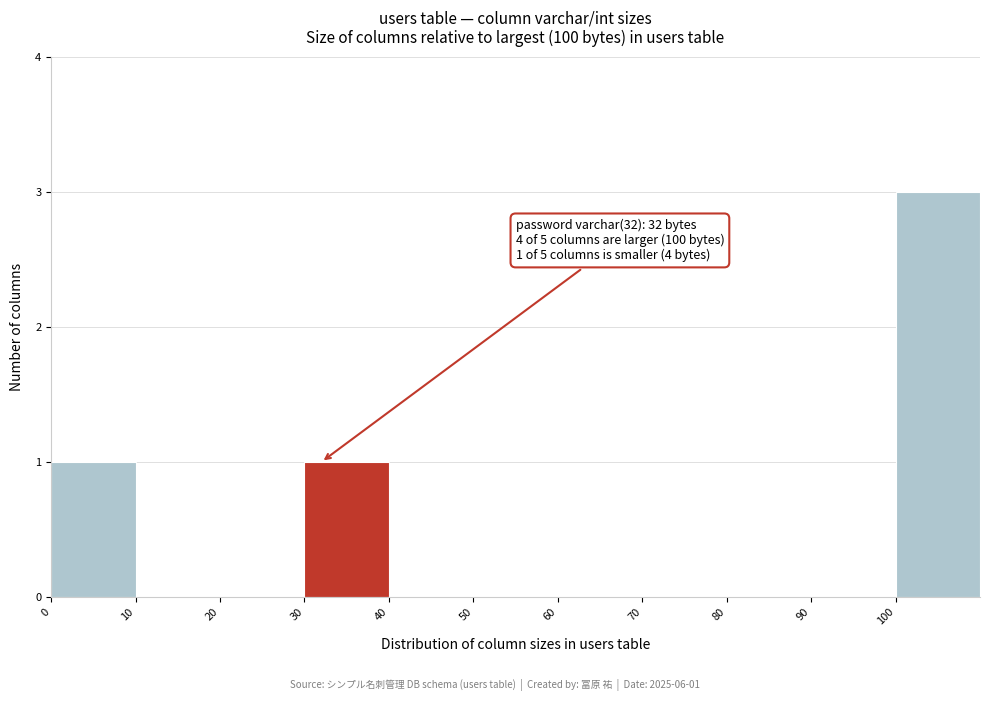

Which range on the x-axis has the tallest bar?

100 to 110